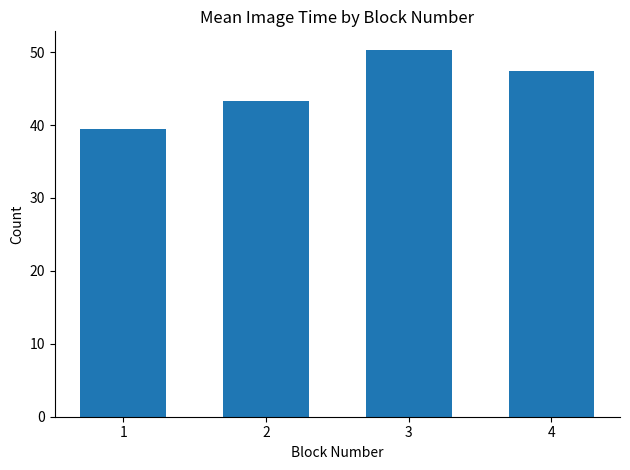

Does the chart contain stacked bars?

No